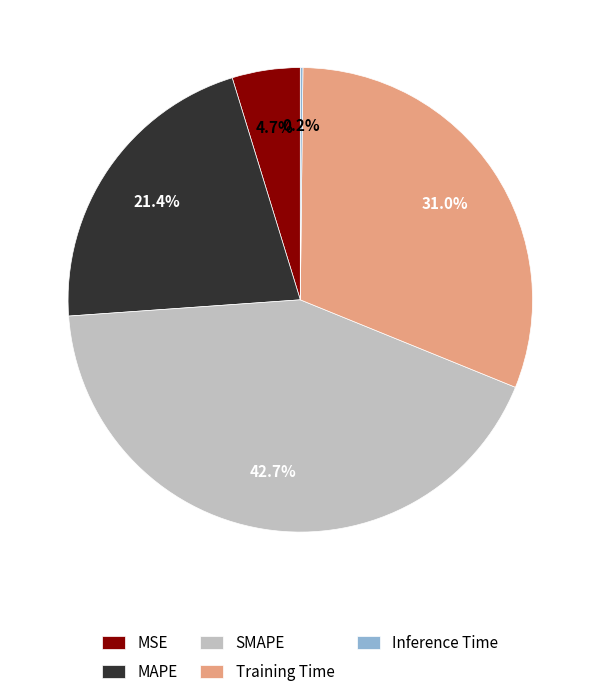

Which slice is the largest?

SMAPE